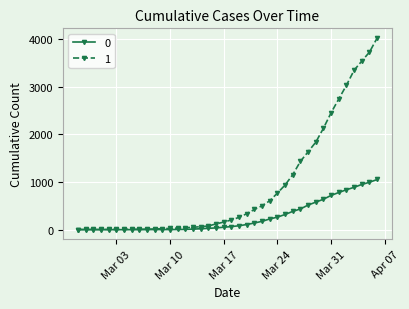

Rank the series by their average value, from lowest to highest.

0, 1